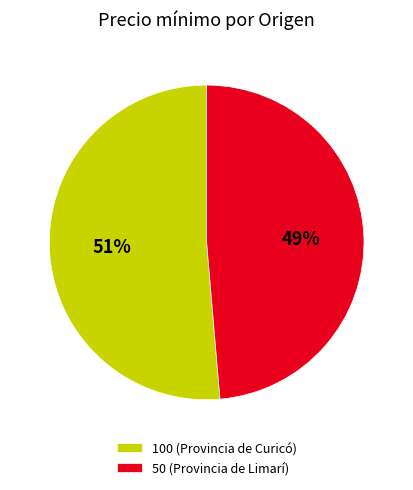

To the nearest percent, what percentage of the pie is 100 (Provincia de Curicó)?

51%